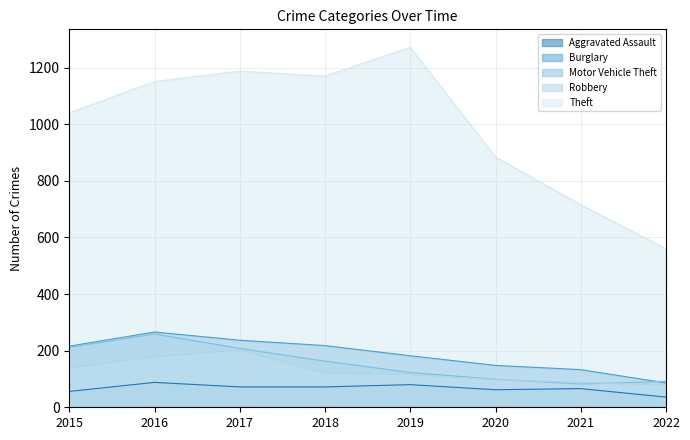

How many data points does each series have?

8